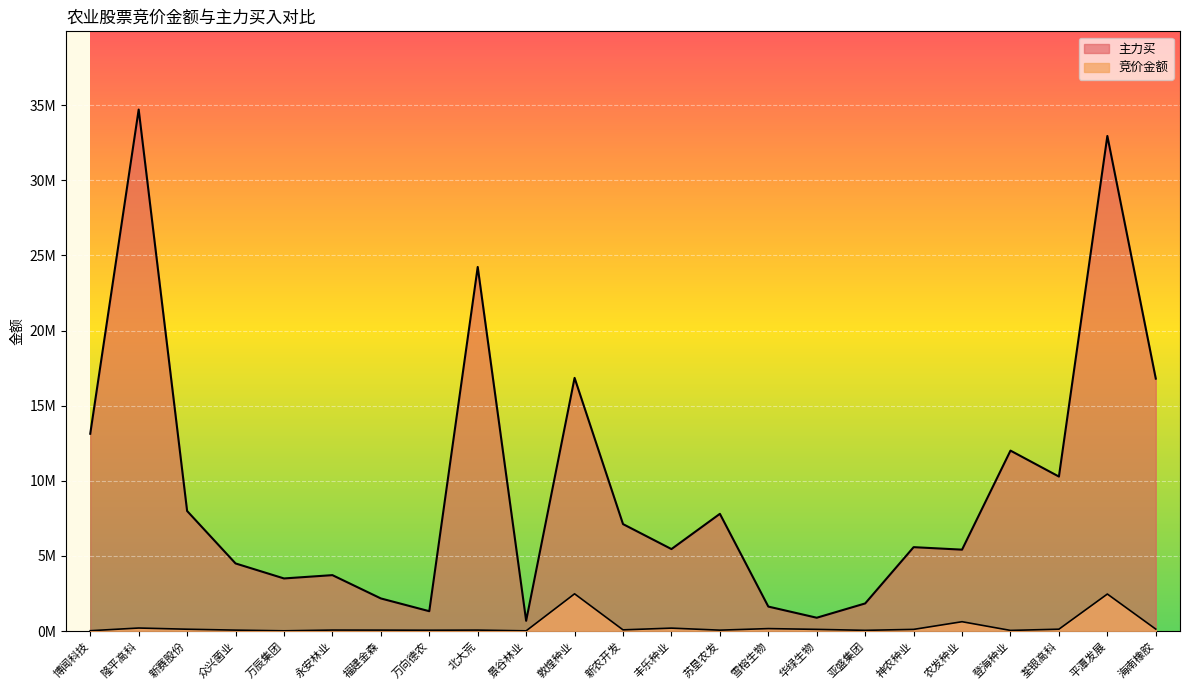

How many distinct data groups are displayed?

2